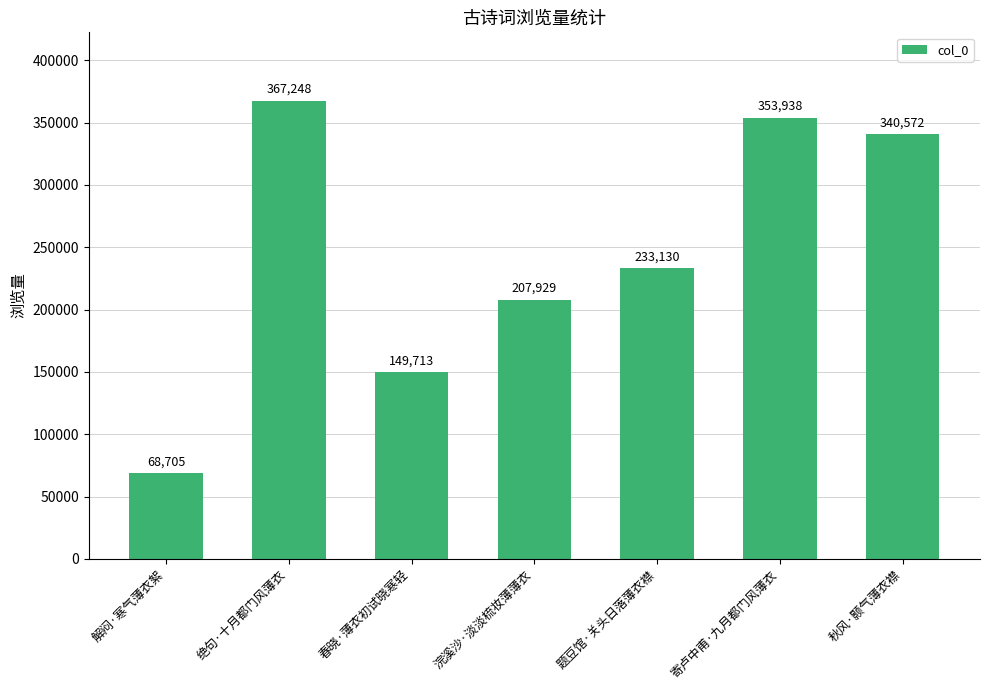

Reading left to right, list all the values displayed in this chart.

68705	367248	149713	207929	233130	353938	340572